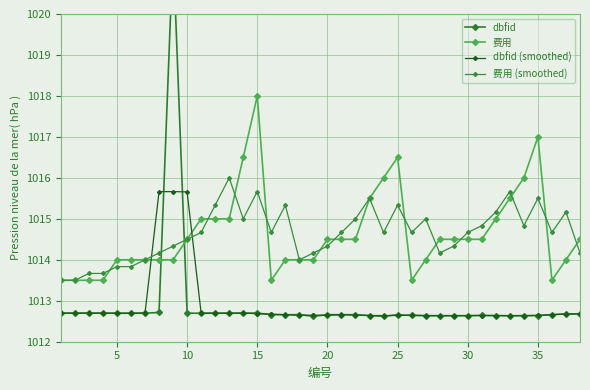

What is the maximum value for 费用?

1018.0